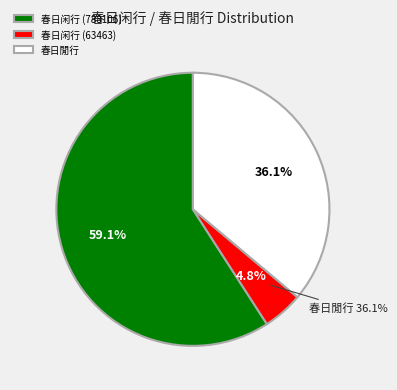

To the nearest percent, what percentage of the pie is 春日闲行 (788106)?

59%